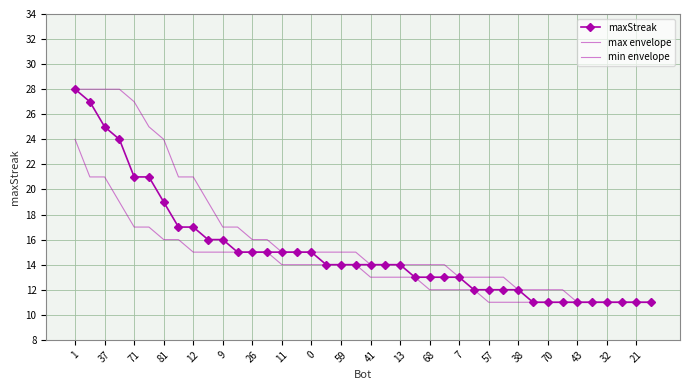

True or false: min envelope and max envelope cross at least once.

False